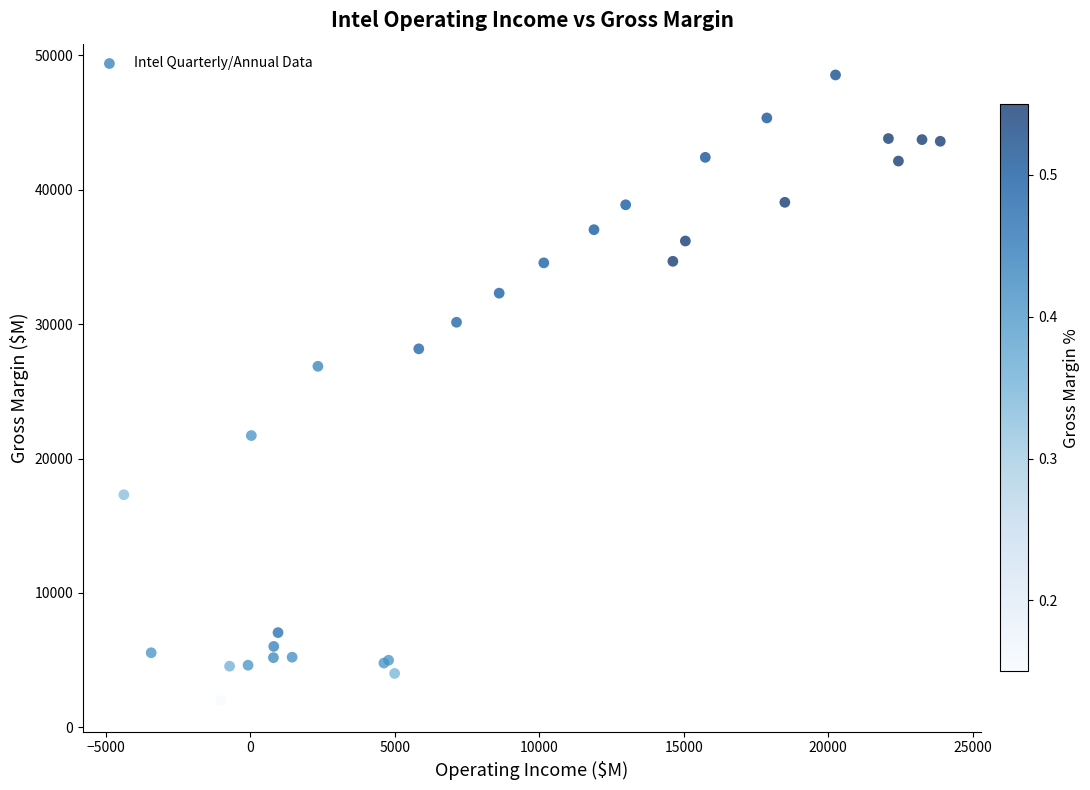

What Y value in the scatter plot is closest to 25272?

26866.0